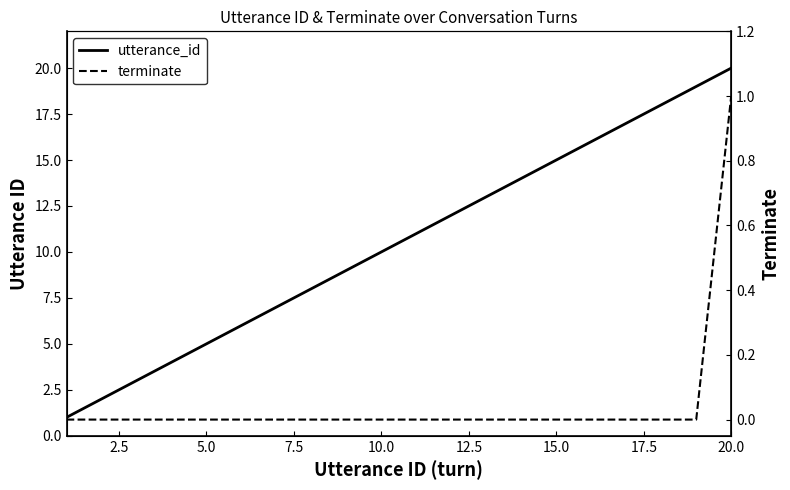

What is the difference between the second highest and minimum values in the utterance_id series?

18